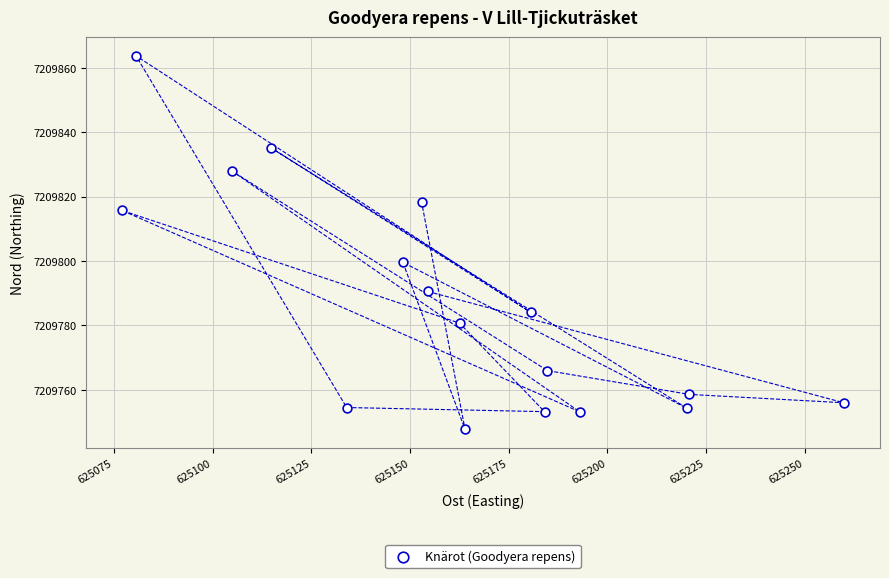

What is the range of Y values (max minus min)?

116.0